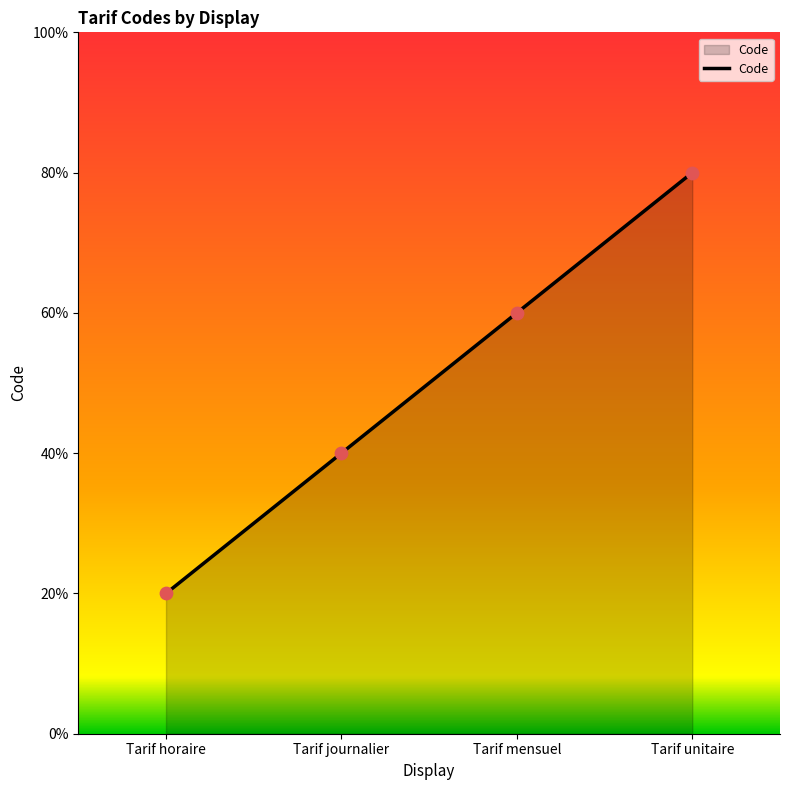

Does the chart have visible grid lines?

No